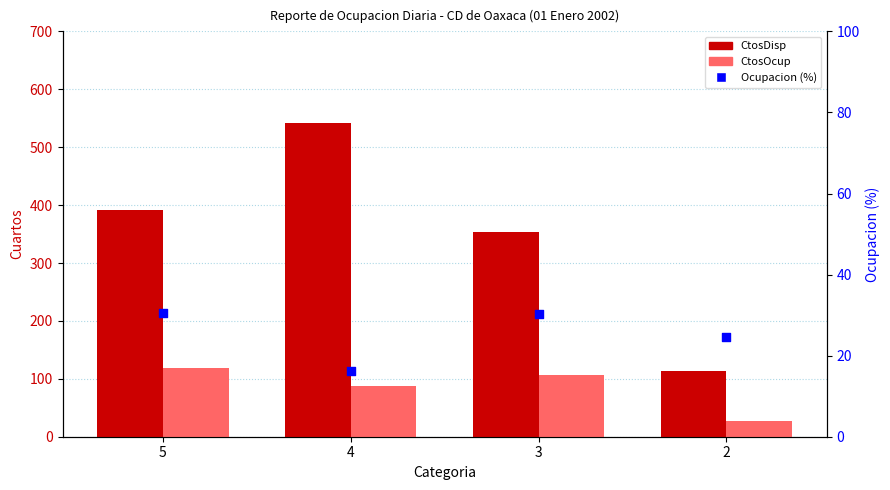

Is the value of CtosDisp at 3 greater than the value of Ocupacion (%) at 5?

Yes